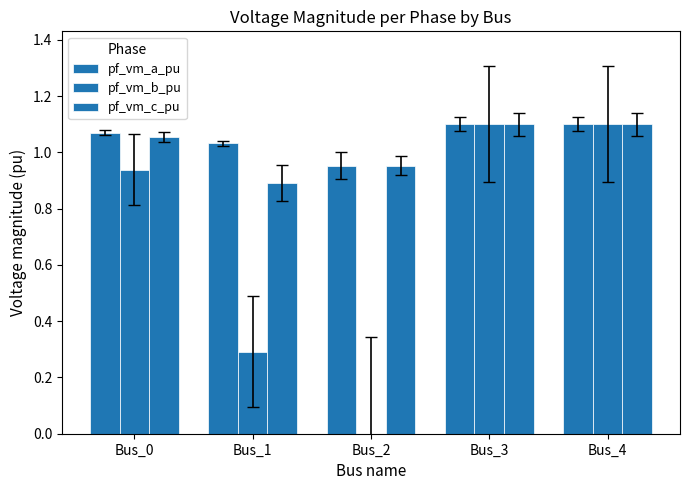

How many data points in pf_vm_c_pu are above 1?

3